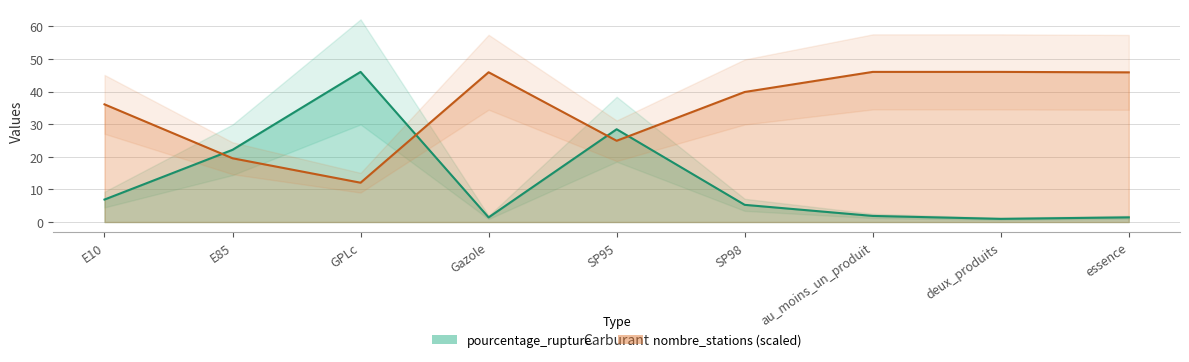

What is the maximum value shown in the chart?

46.0